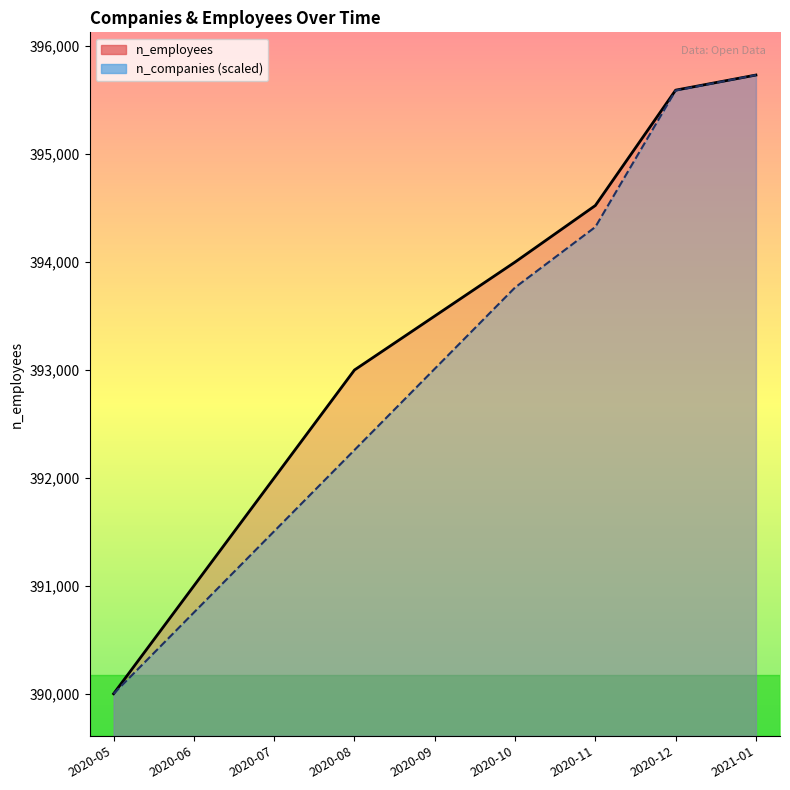

What is the average value of the n_employees series?

393261.1